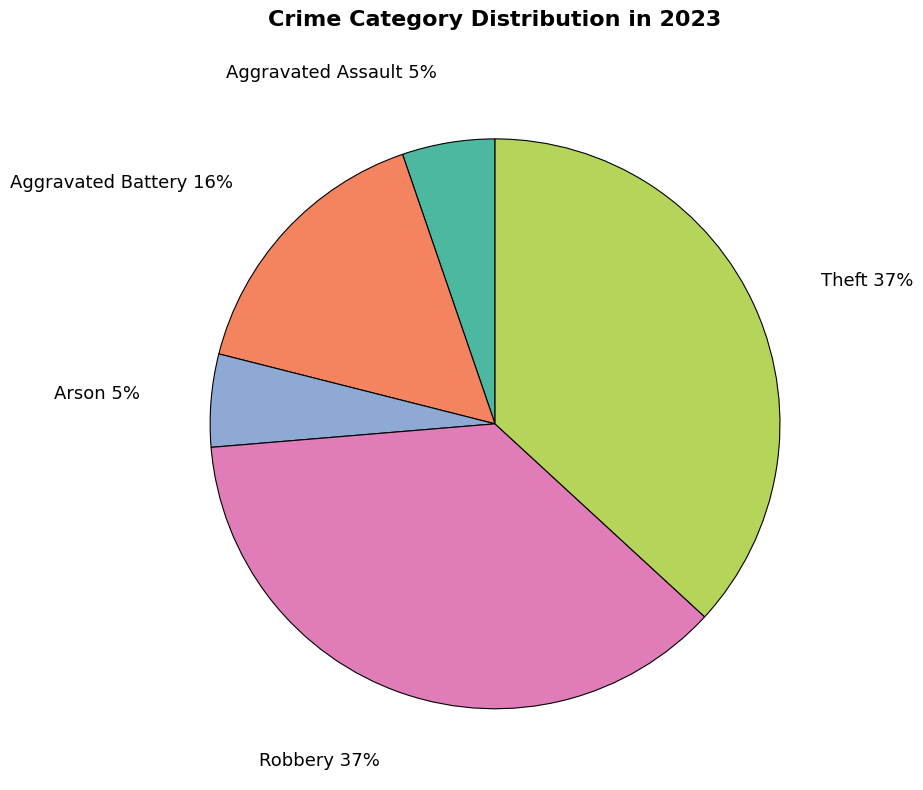

Does any single category account for the majority?

No